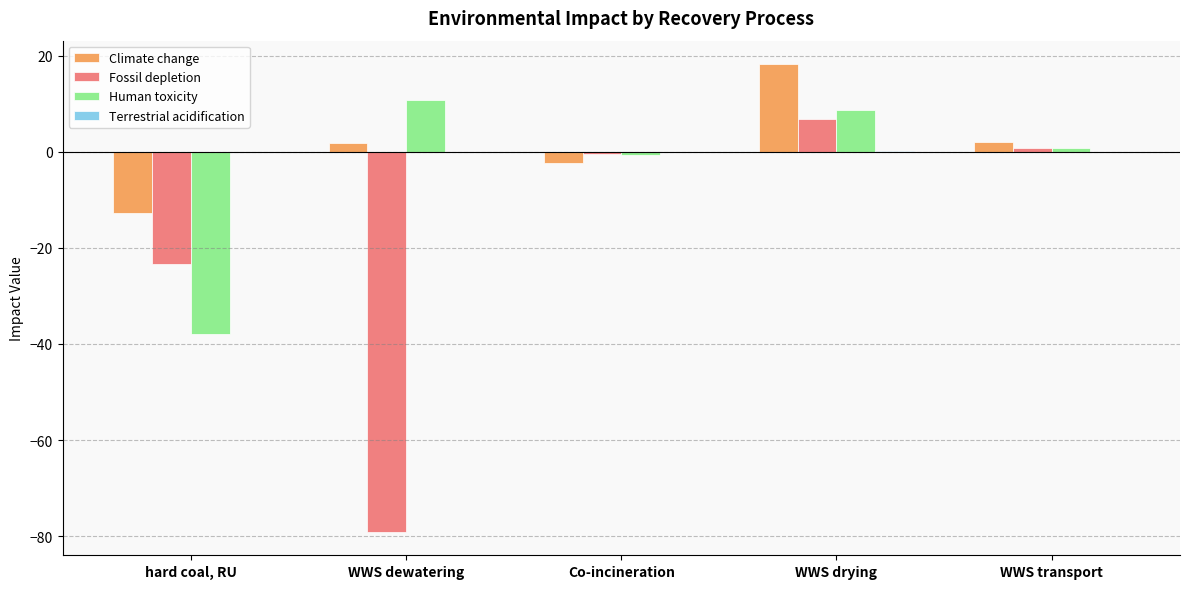

How many data points does each series have?

5